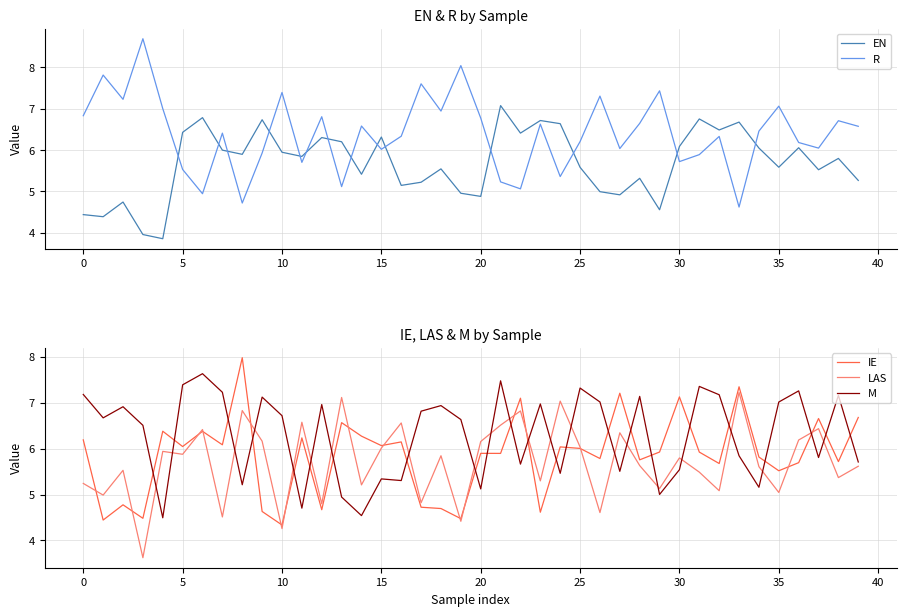

How many interior local valleys does the M series have?

13